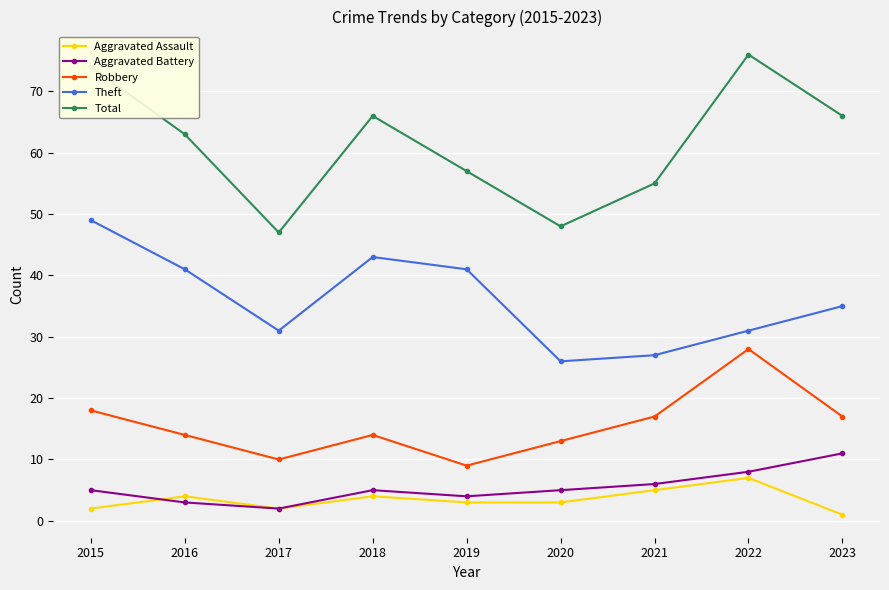

Rank the series by their maximum value, from lowest to highest.

Aggravated Assault, Aggravated Battery, Robbery, Theft, Total